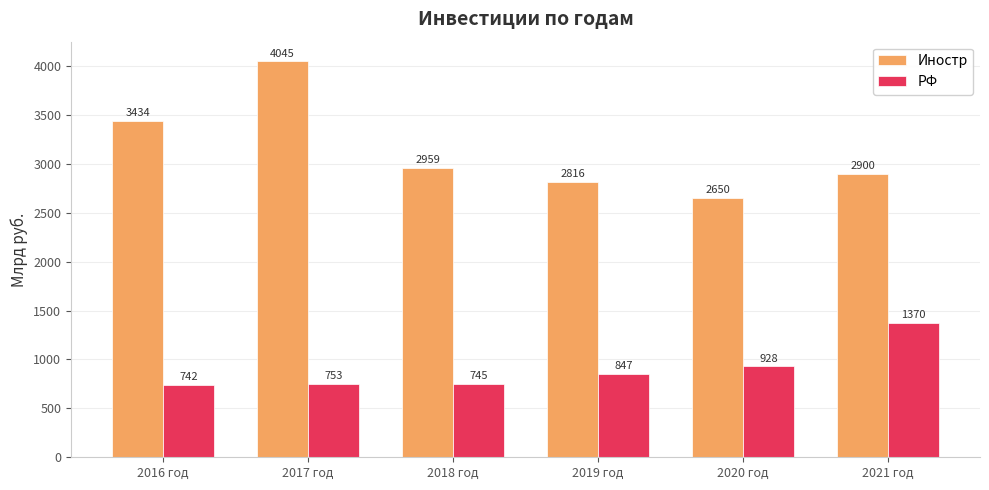

The value of РФ at 2021 год is 716.0. True or false?

False